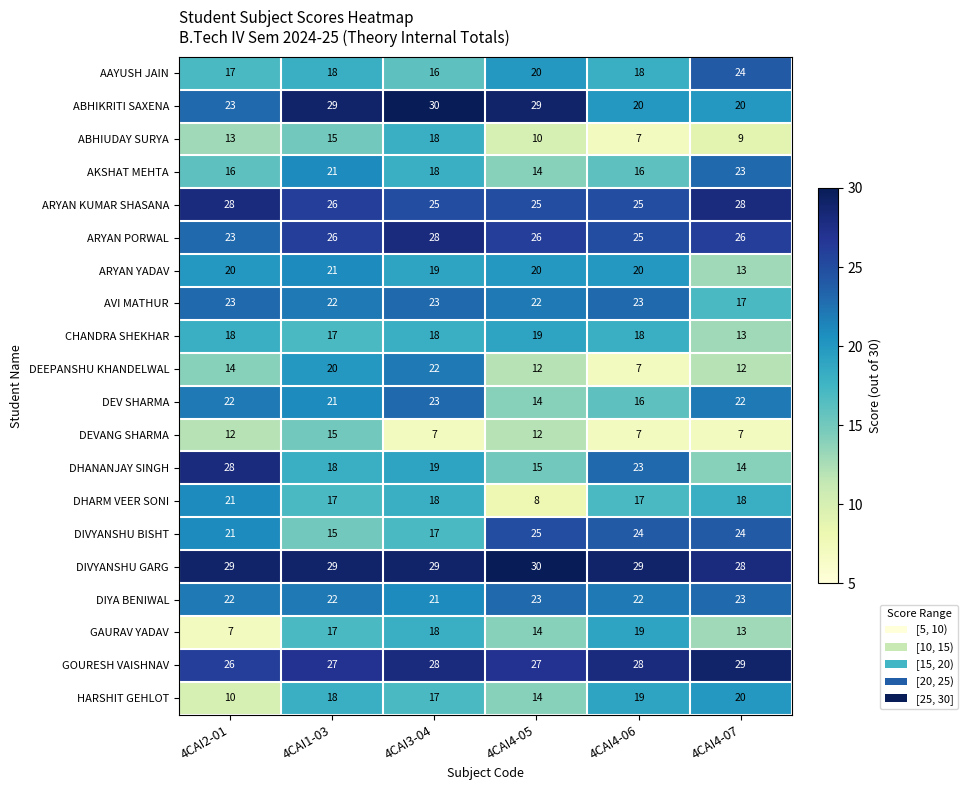

Is the value of DEVANG SHARMA at 4CAI3-04 greater than the value of CHANDRA SHEKHAR at 4CAI4-06?

No